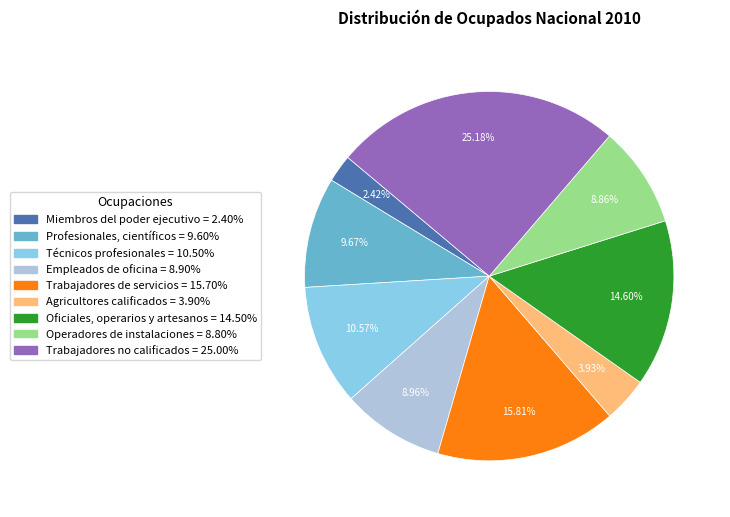

Count the number of slices in the pie.

9